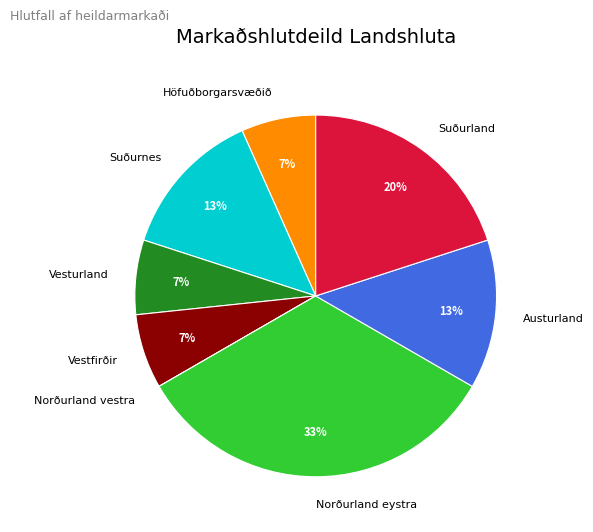

Which category has the biggest portion of the pie?

Norðurland eystra